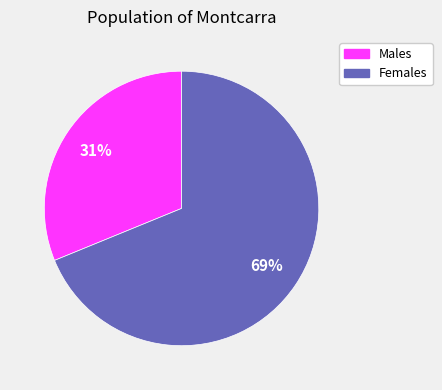

To the nearest percent, what is the average slice percentage?

50%